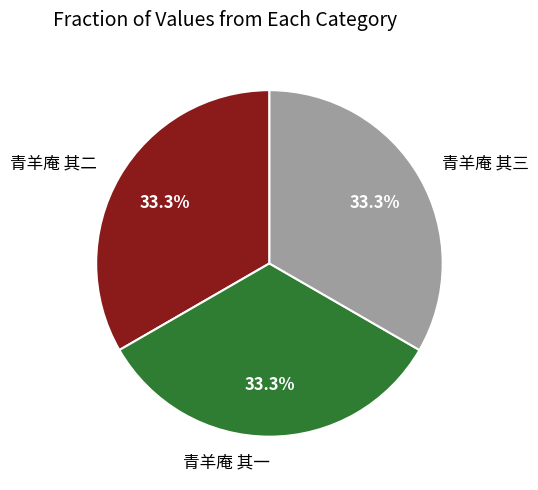

What percentage is the 青羊庵 其三 slice, to the nearest percent?

33%